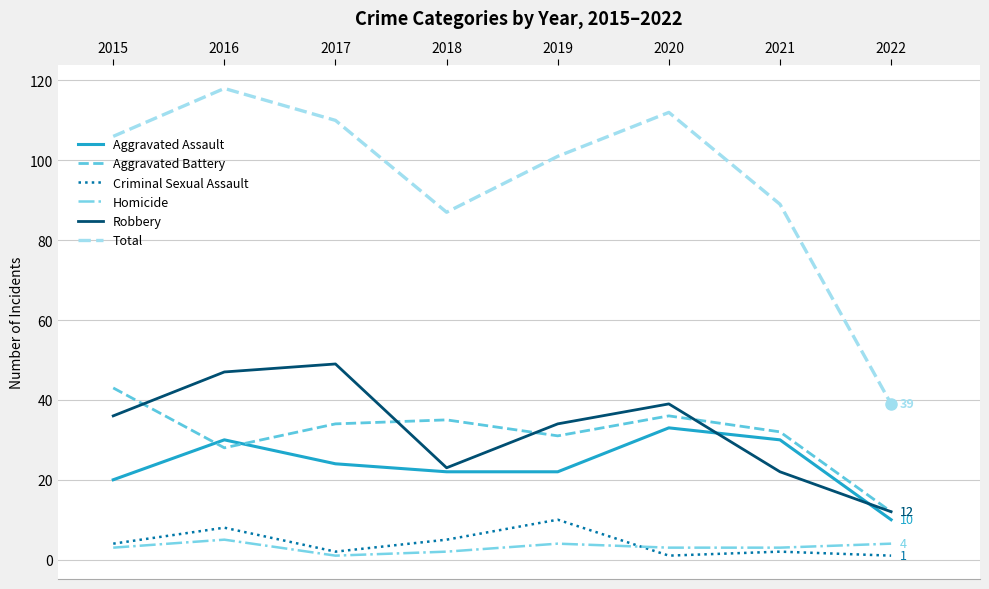

Reading right to left, extract all data points from this chart.

Aggravated Assault: 2022=10	2021=30	2020=33	2019=22	2018=22	2017=24	2016=30	2015=20
Aggravated Battery: 2022=12	2021=32	2020=36	2019=31	2018=35	2017=34	2016=28	2015=43
Criminal Sexual Assault: 2022=1	2021=2	2020=1	2019=10	2018=5	2017=2	2016=8	2015=4
Homicide: 2022=4	2021=3	2020=3	2019=4	2018=2	2017=1	2016=5	2015=3
Robbery: 2022=12	2021=22	2020=39	2019=34	2018=23	2017=49	2016=47	2015=36
Total: 2022=39	2021=89	2020=112	2019=101	2018=87	2017=110	2016=118	2015=106